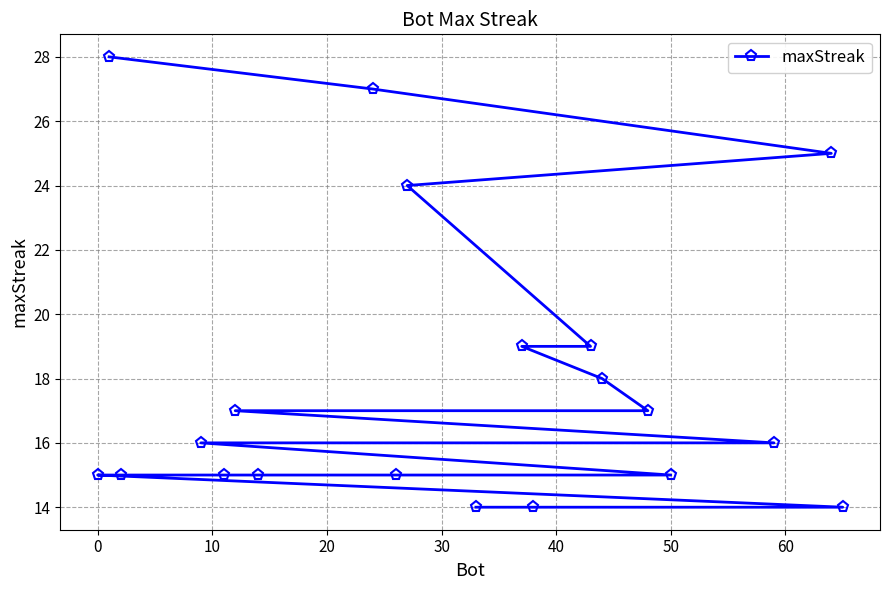

What is the maximum value shown in the chart?

28